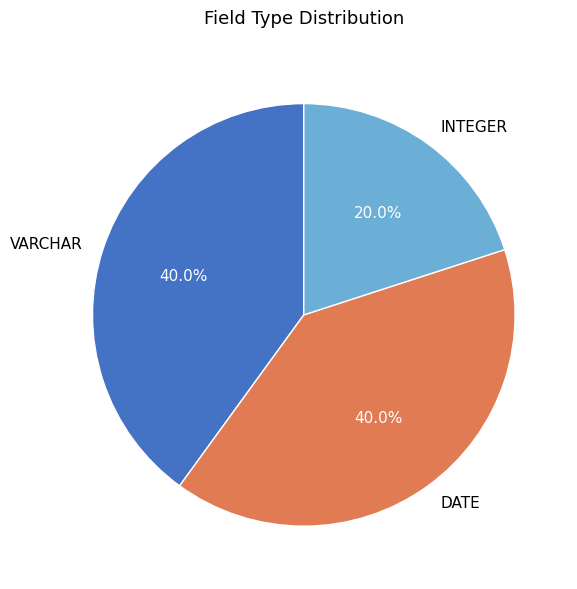

Which slice is the smallest?

INTEGER